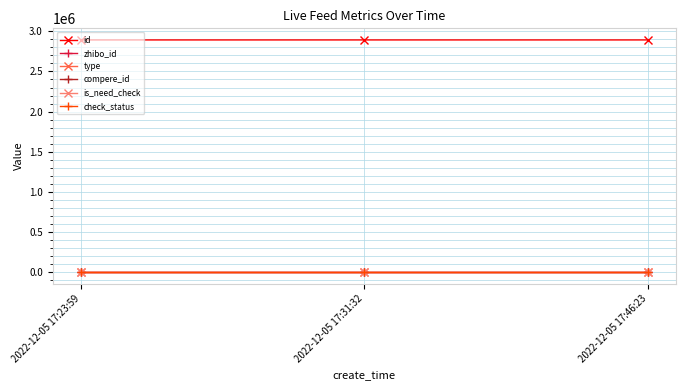

Which label corresponds to the largest value in the chart?

2022-12-05 17:46:23